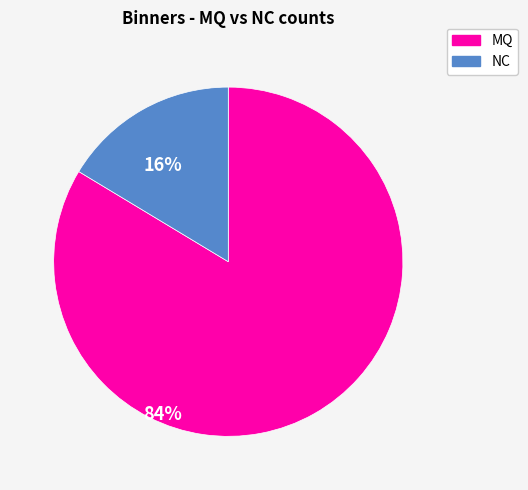

How many segments does this pie chart have?

2